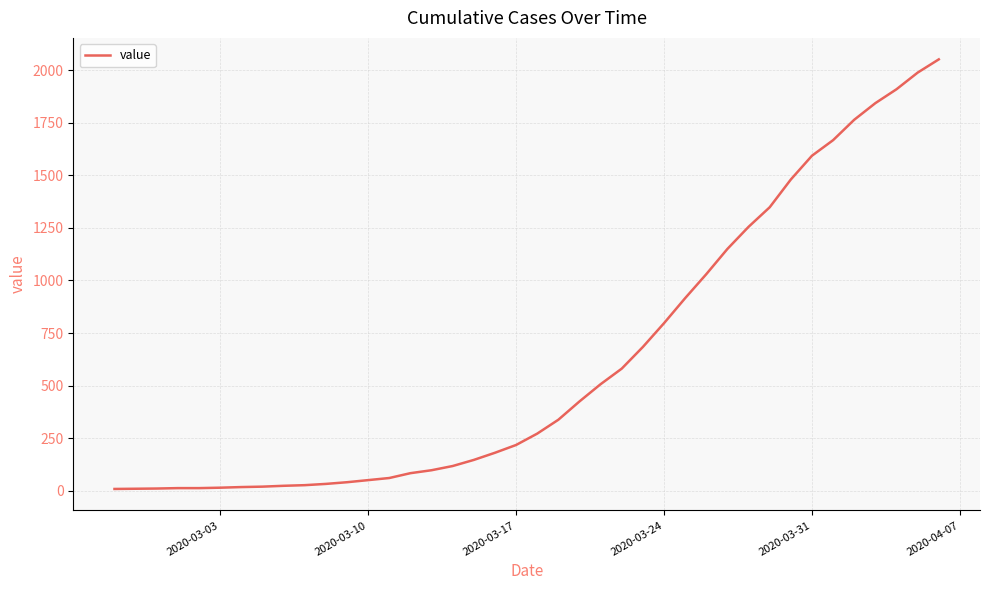

What is the maximum value shown in the chart?

2051